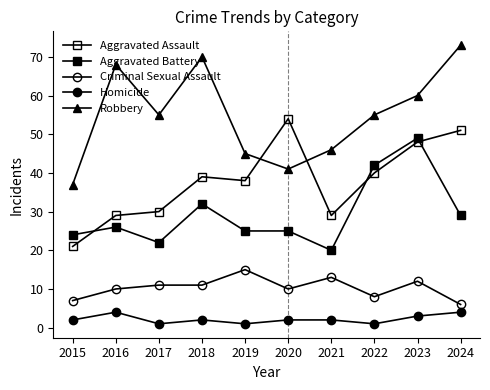

True or false: Robbery has more than 2 interior local peaks.

False